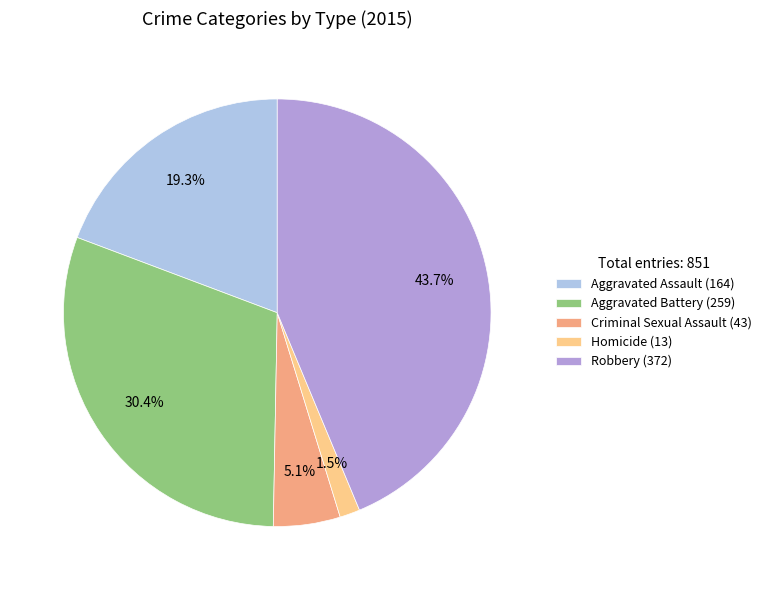

How many segments does this pie chart have?

5